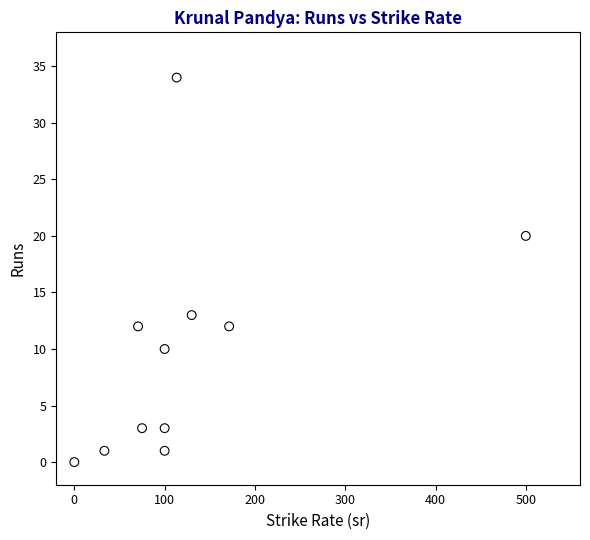

What Y value in the scatter plot is closest to 17?

20